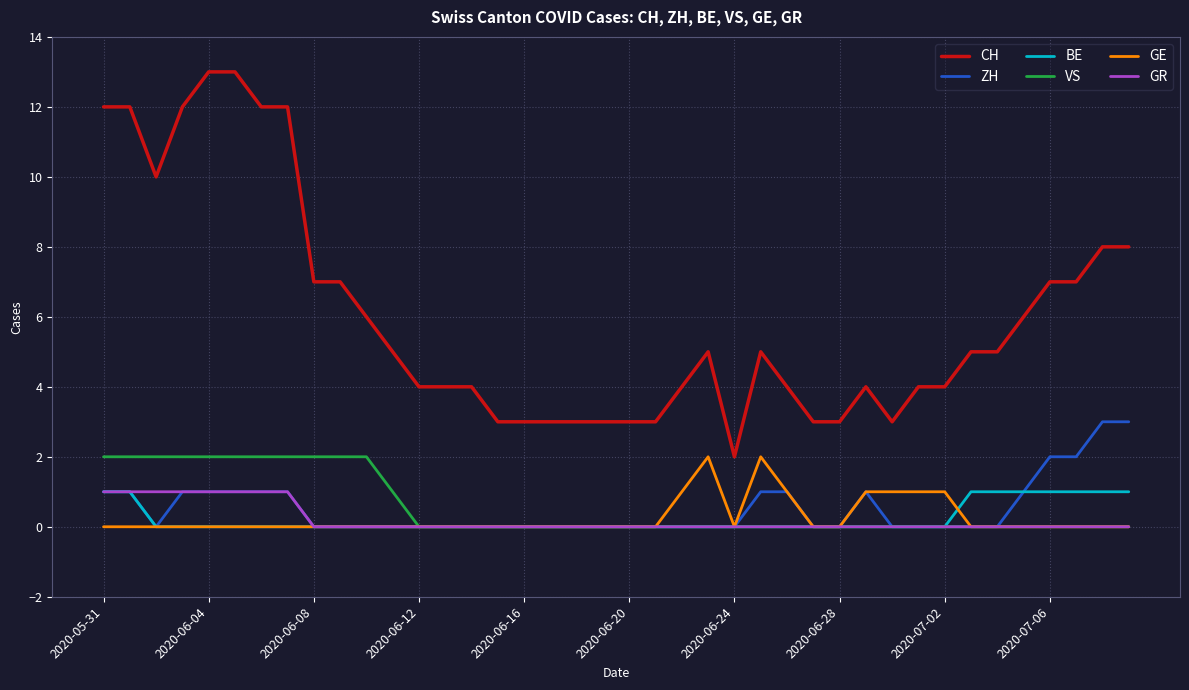

What is the greatest value displayed?

13